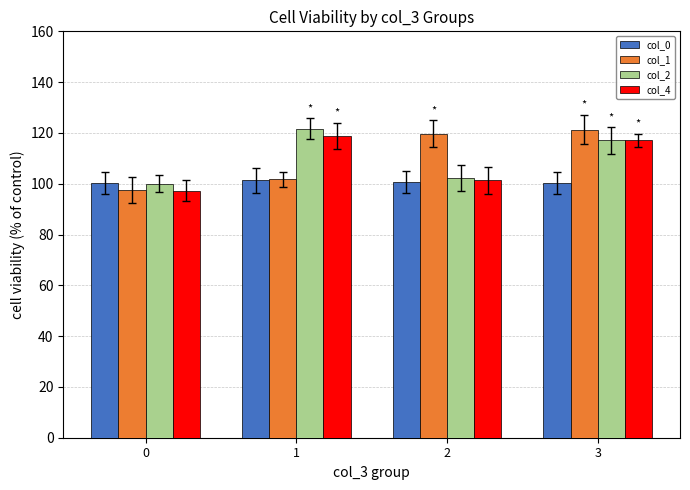

Which series has the largest total across all categories?

col_2